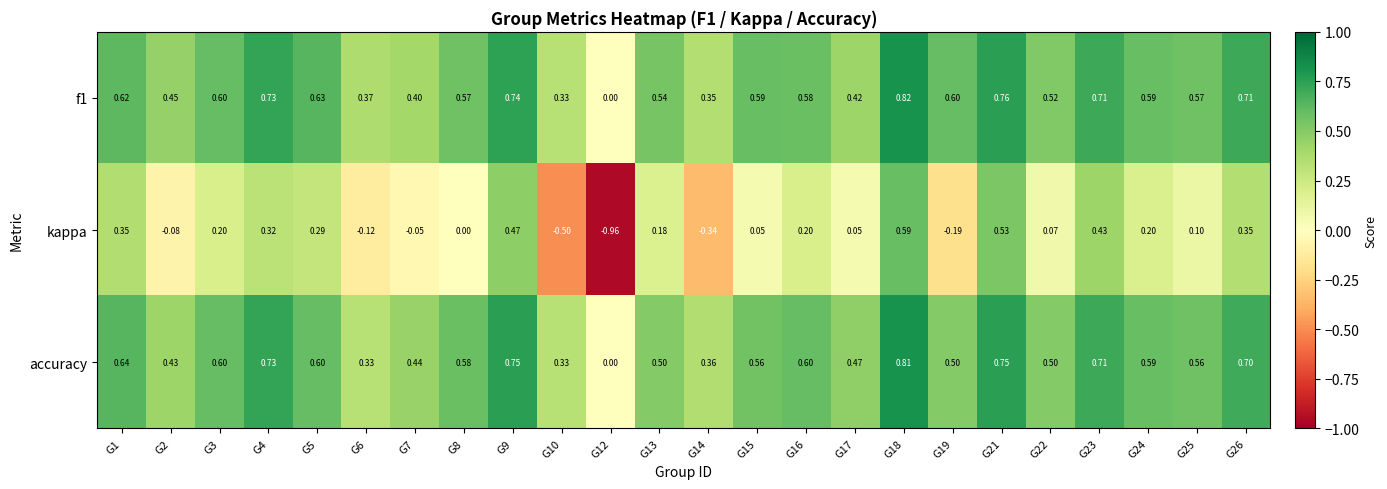

Which series has the widest spread of values?

kappa